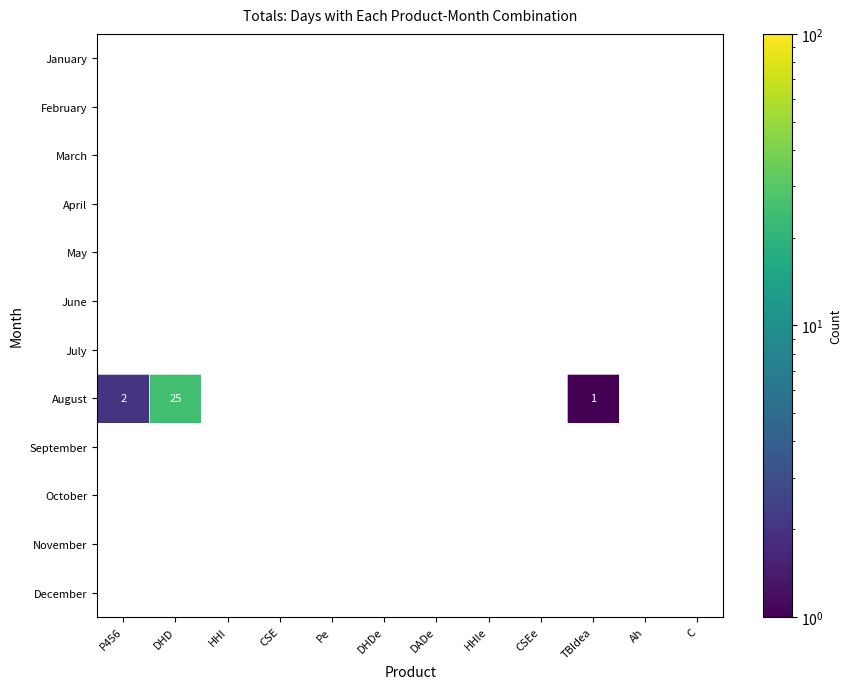

Which series has the widest spread of values?

August